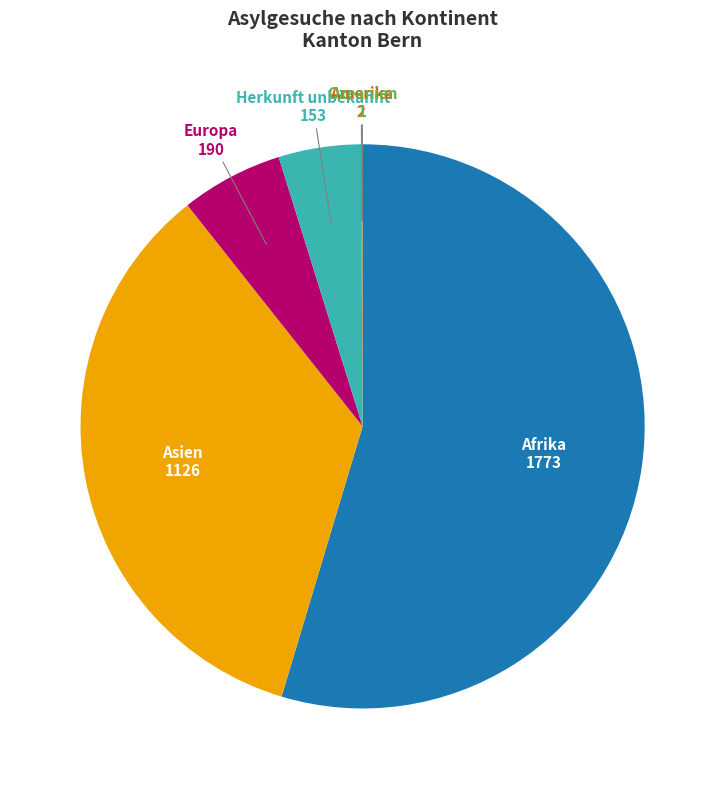

Does any single category account for the majority?

Yes